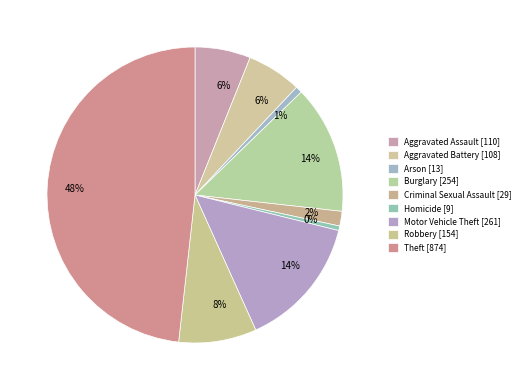

Which has a higher value, Homicide or Arson?

Arson